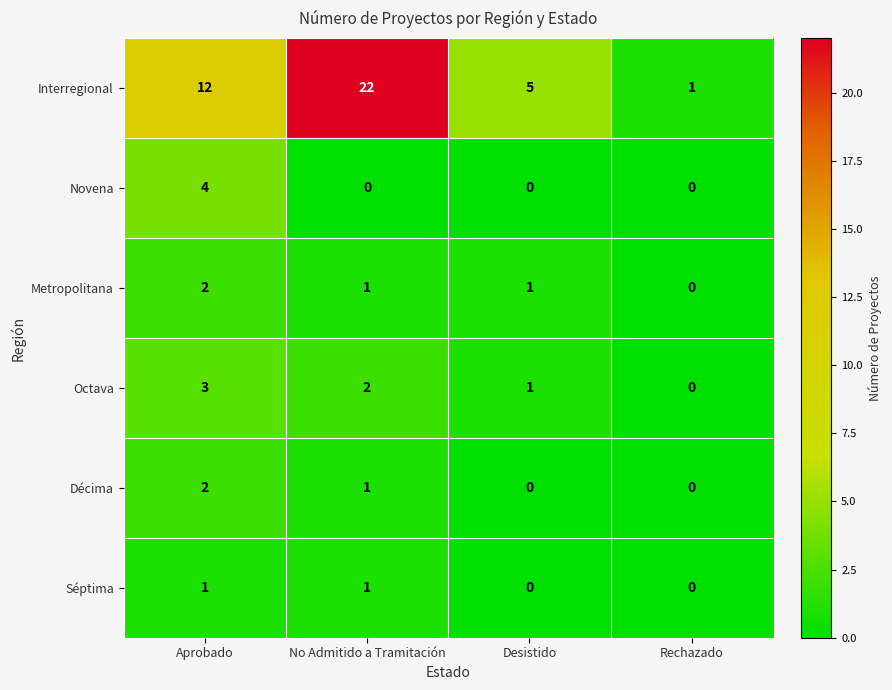

What is the sum of the Octava values at Rechazado and Aprobado?

3